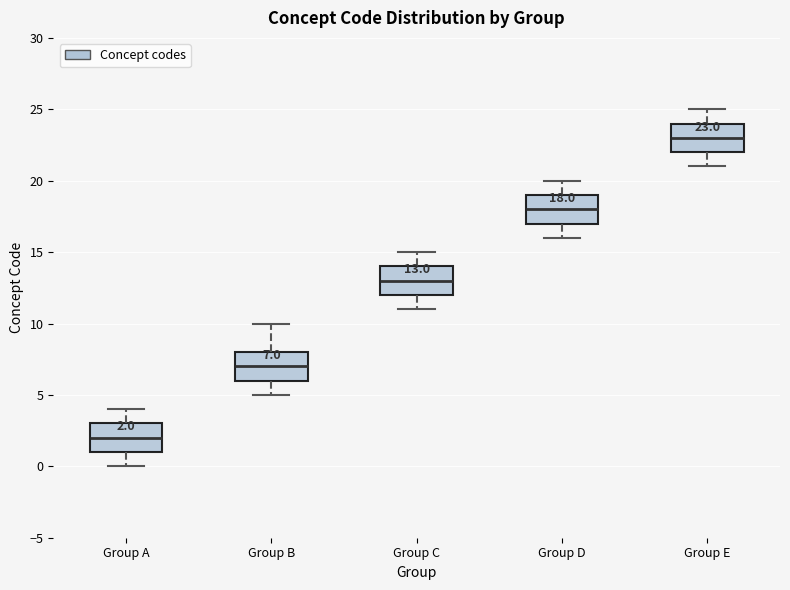

Which box's median line is the lowest?

Group A